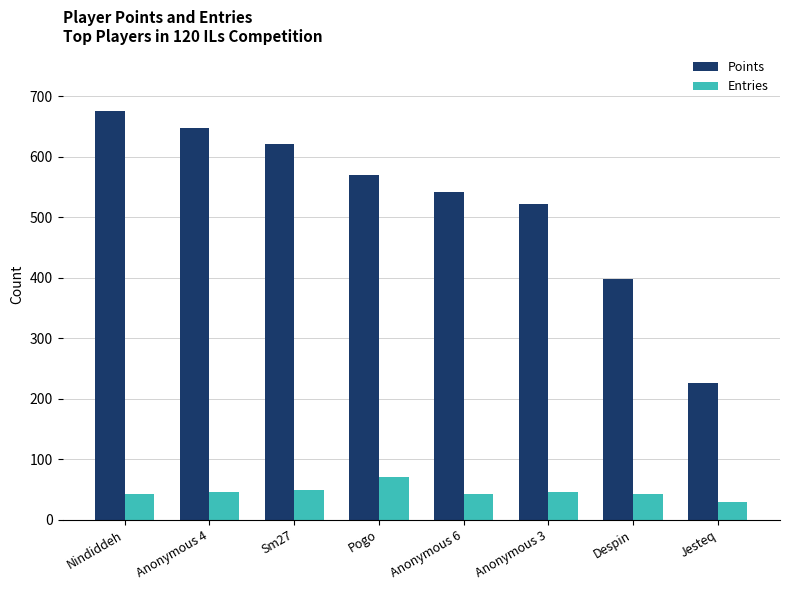

What is the difference between the highest and lowest values at Anonymous 3?

476